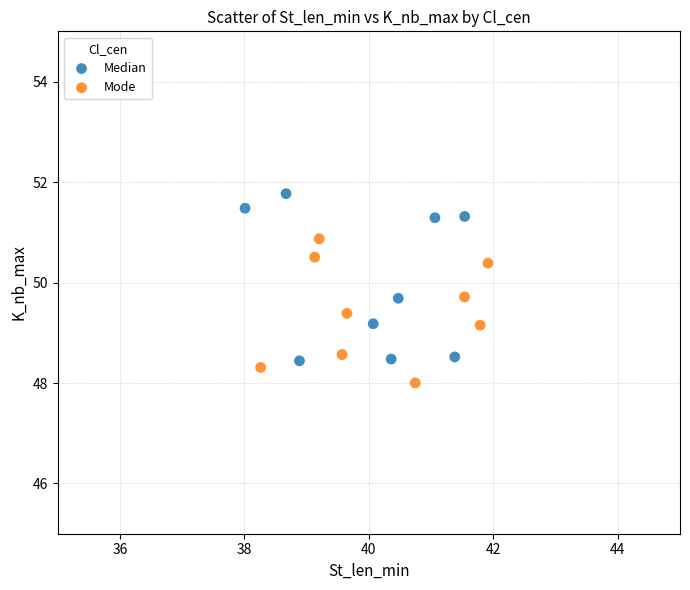

Which series contains the lowest Y value?

Mode